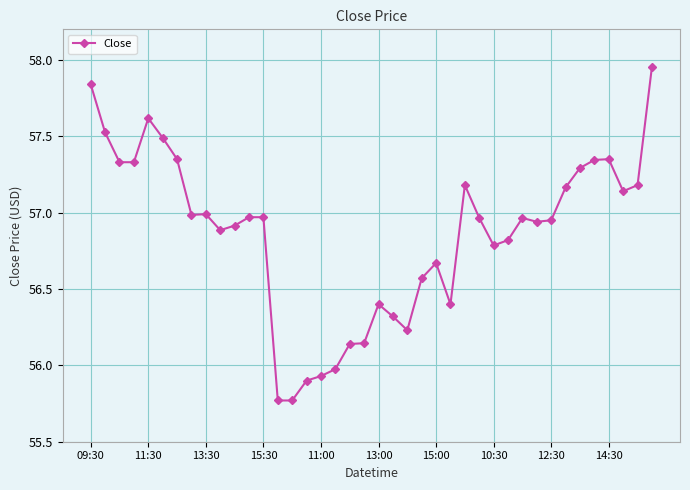

True or false: the data has more than 0 interior local peaks.

True